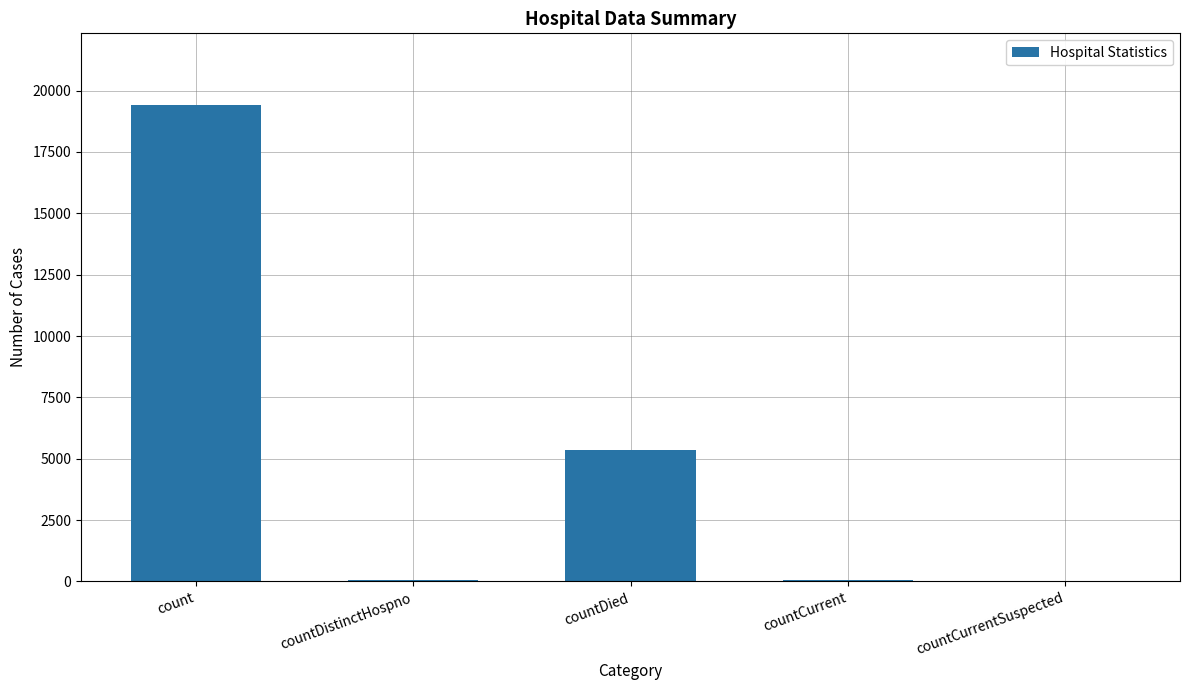

Count the number of categories in the chart.

5